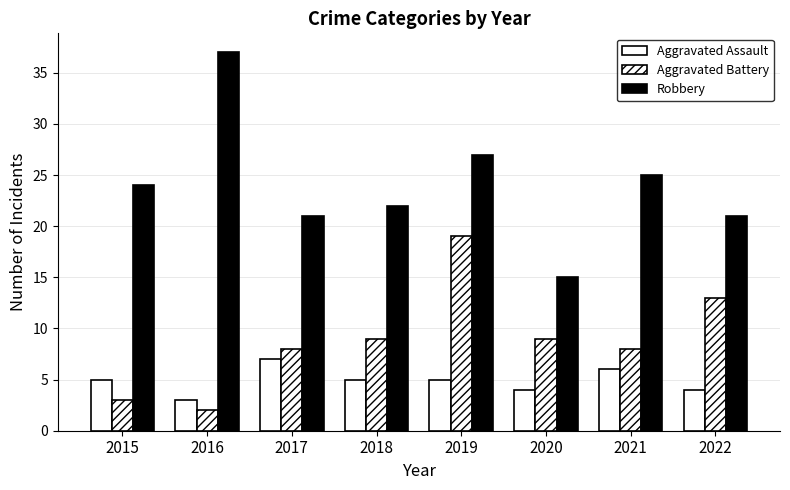

What is the value of the Robbery bar at the 8th from the left?

21